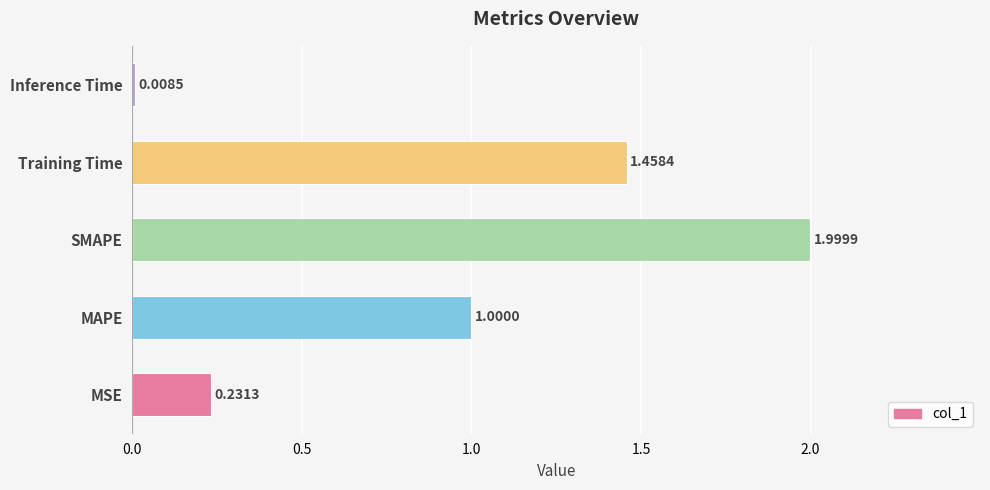

Rank the categories by value from lowest to highest.

Inference Time, MSE, MAPE, Training Time, SMAPE